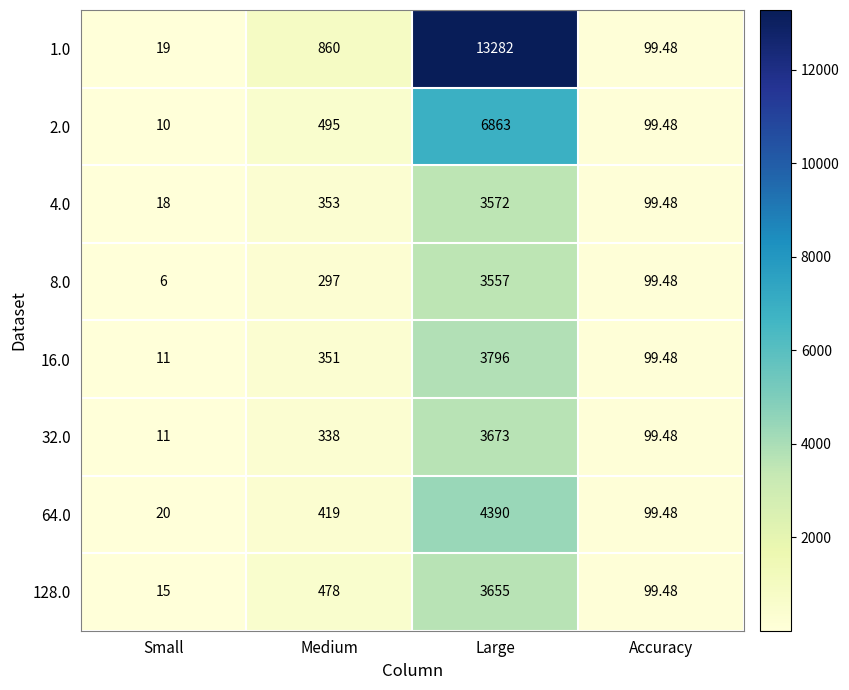

Which series has the largest total across all categories?

1.0